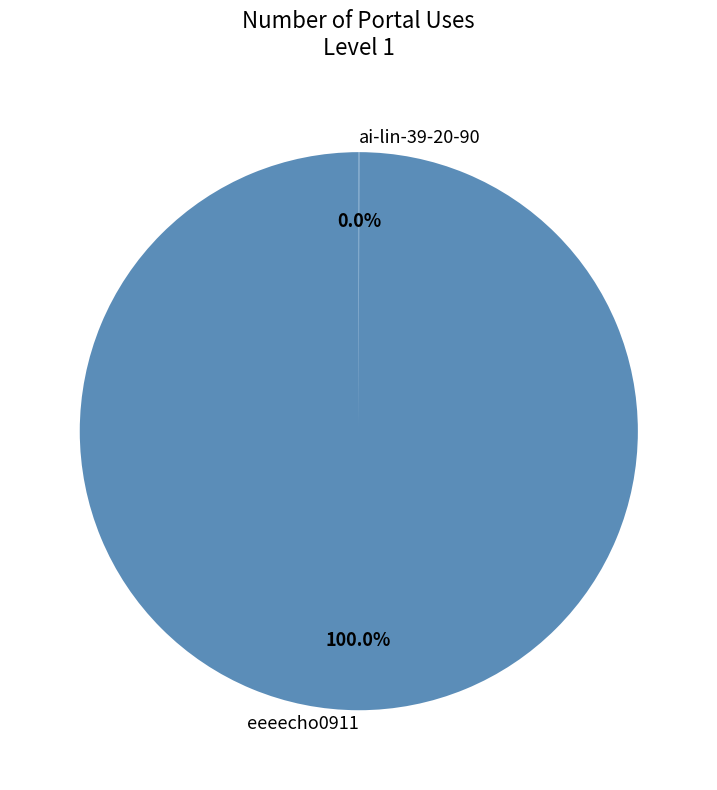

True or false: eeeecho0911 accounts for 100% of the total.

True